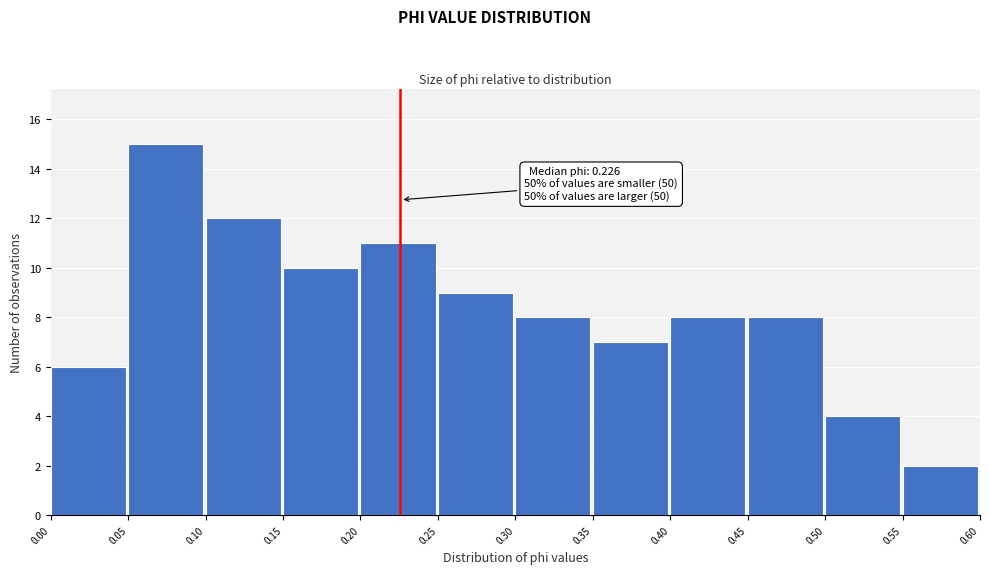

Over which range of the x-axis is the bar tallest?

0.05 to 0.10